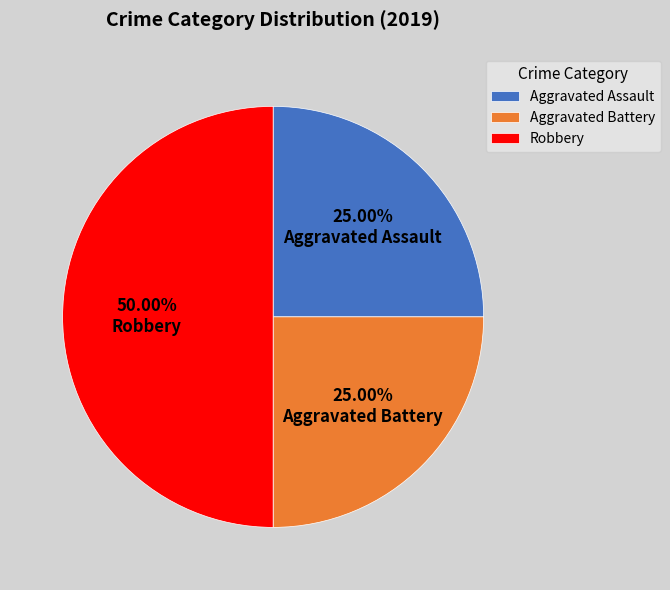

To the nearest percent, what is the average slice percentage?

33%